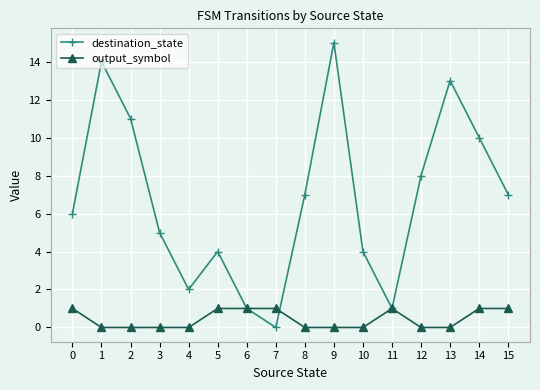

After their last crossing, which series has the higher values: destination_state or output_symbol?

destination_state